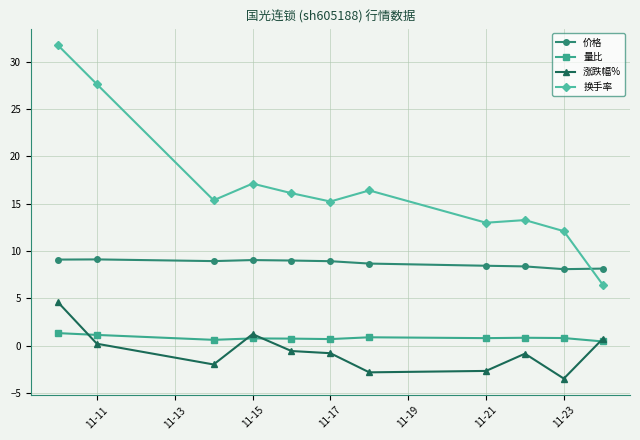

True or false: 量比 and 涨跌幅% cross at least once.

True